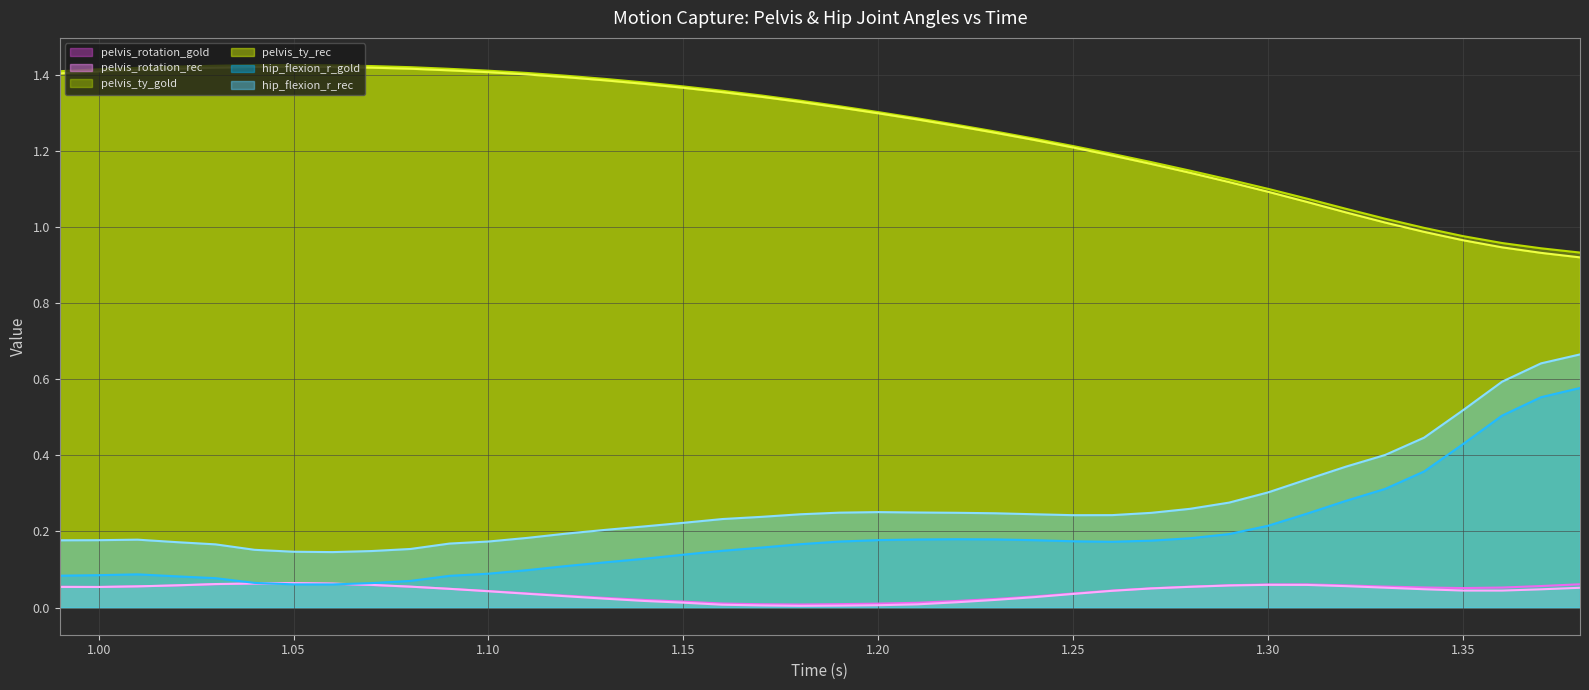

What are all the series names shown in the legend?

pelvis_rotation_gold (line), pelvis_rotation_rec (line), pelvis_ty_gold (line), pelvis_ty_rec (line), hip_flexion_r_gold (line), hip_flexion_r_rec (line)